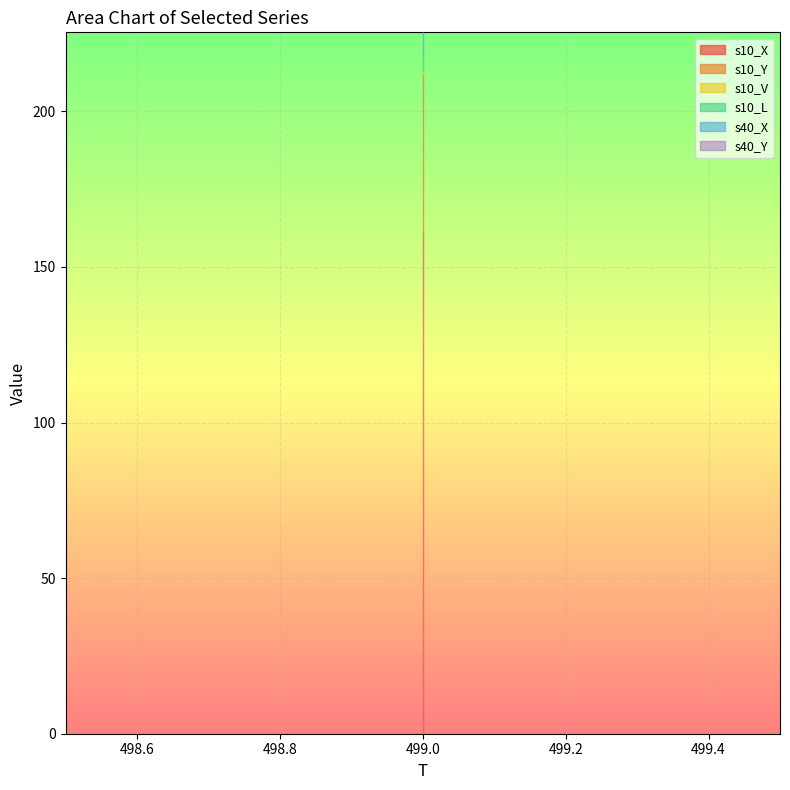

What is the total value across all series at 499?

402